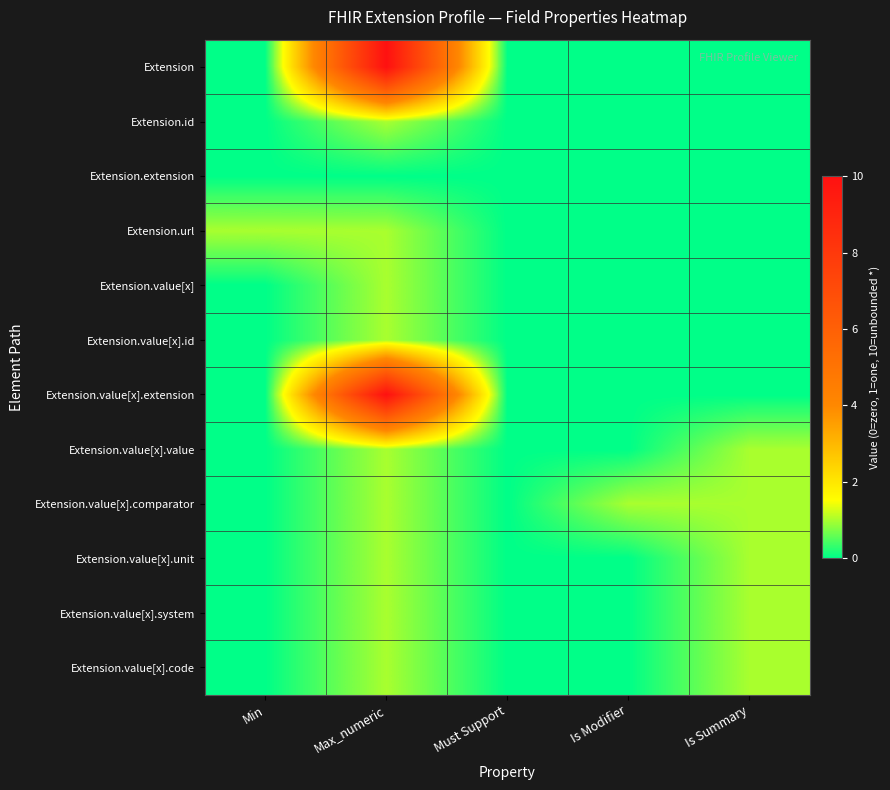

Rank the series at Is Modifier from highest to lowest value.

Extension.value[x].comparator, Extension, Extension.id, Extension.extension, Extension.url, Extension.value[x], Extension.value[x].id, Extension.value[x].extension, Extension.value[x].value, Extension.value[x].unit, Extension.value[x].system, Extension.value[x].code